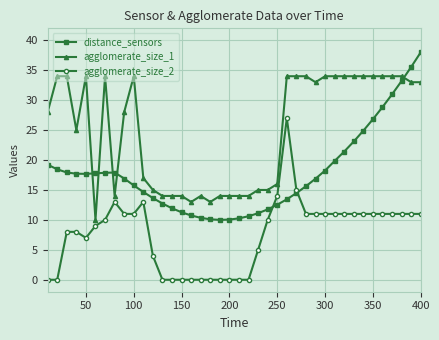

True or false: agglomerate_size_1 has more than 0 points higher than both neighbors.

True